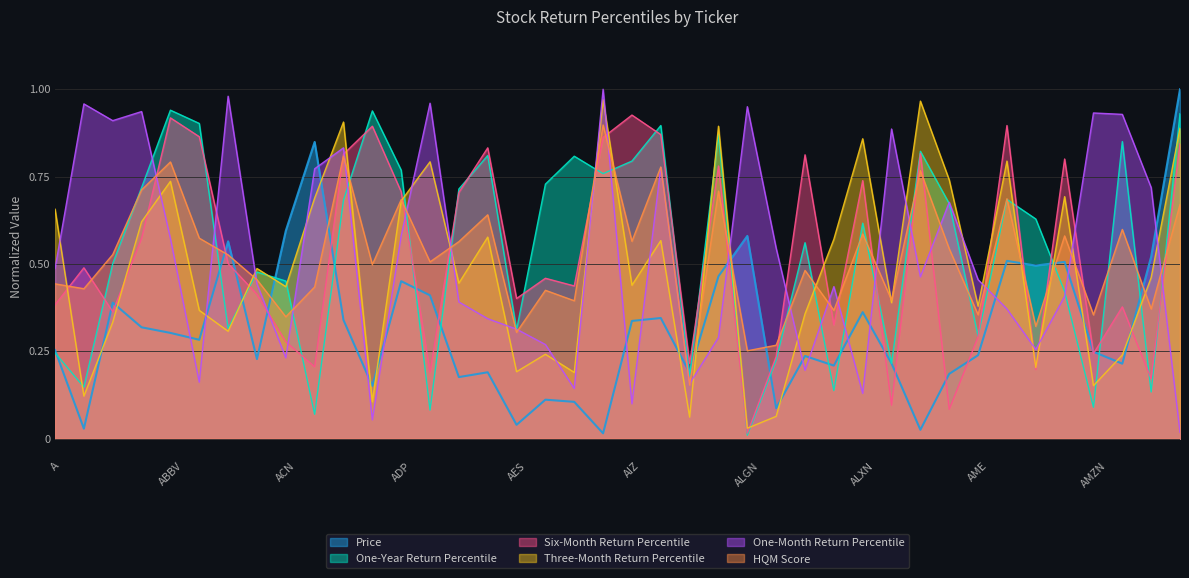

At AFL, list the series in order from largest to smallest.

One-Year Return Percentile, Six-Month Return Percentile, HQM Score, One-Month Return Percentile, Three-Month Return Percentile, Price